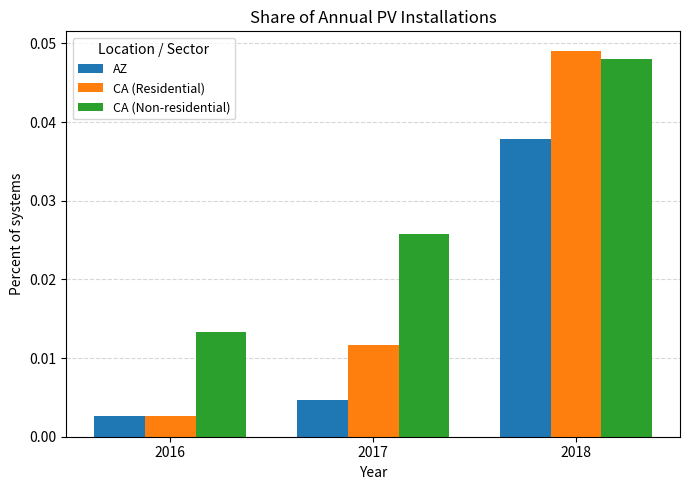

At which label is AZ closest to 0?

2016